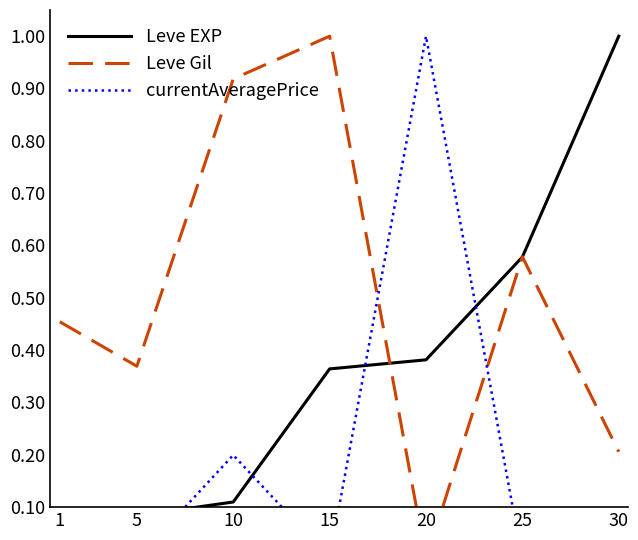

At which label is Leve EXP closest to 0?

1